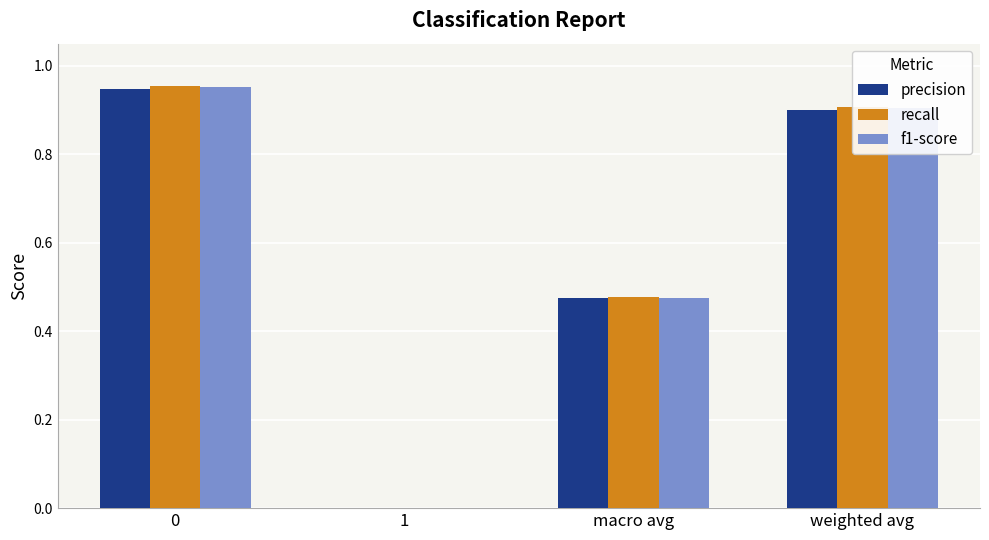

The recall series shows 0.7 at macro avg. True or false?

False